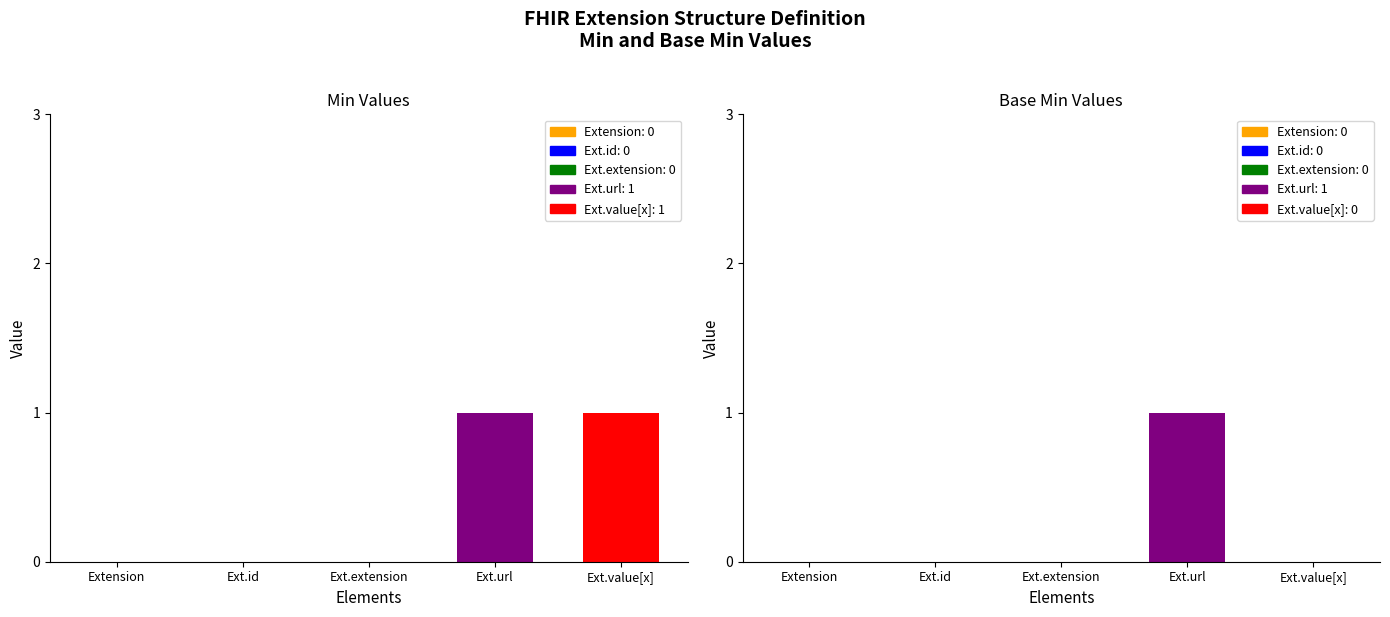

At how many categories does at least one series exceed 0?

2